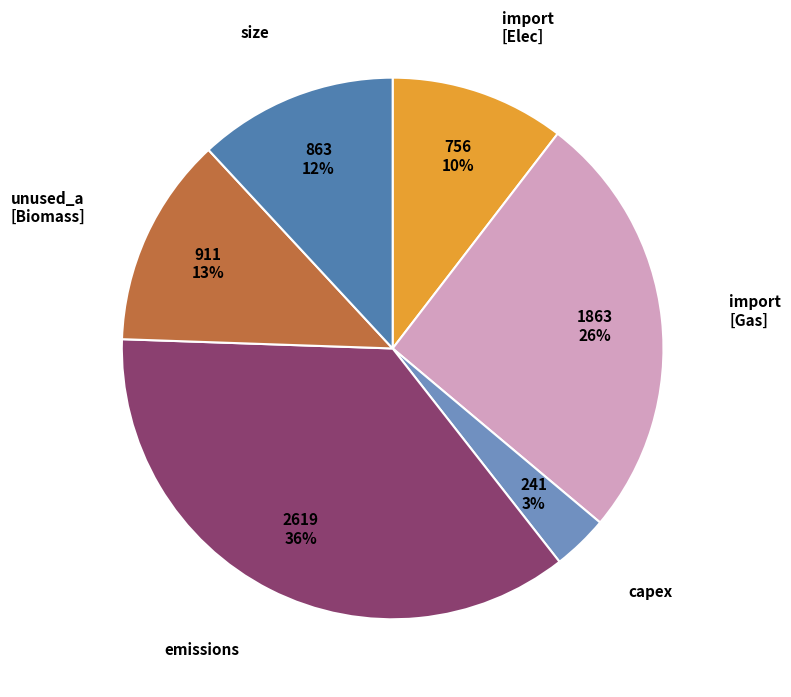

How many segments does this pie chart have?

6